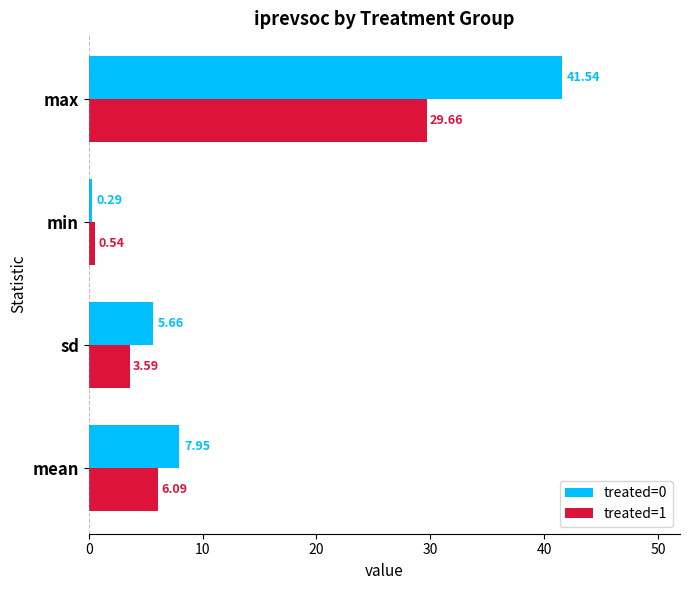

At which label does treated=0 reach its minimum?

min